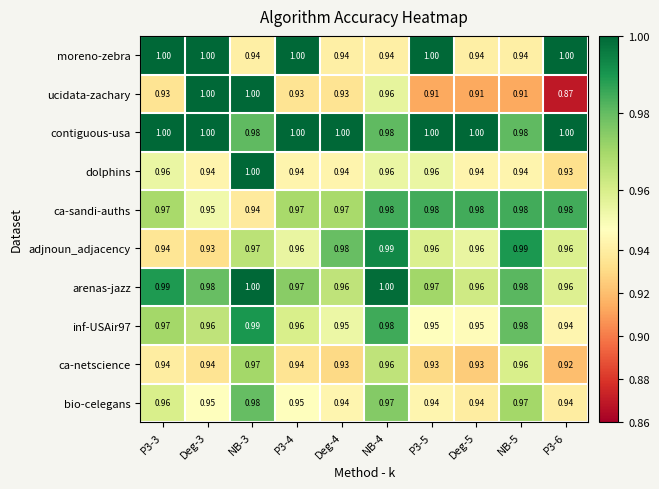

Which series has the widest spread of values?

ucidata-zachary